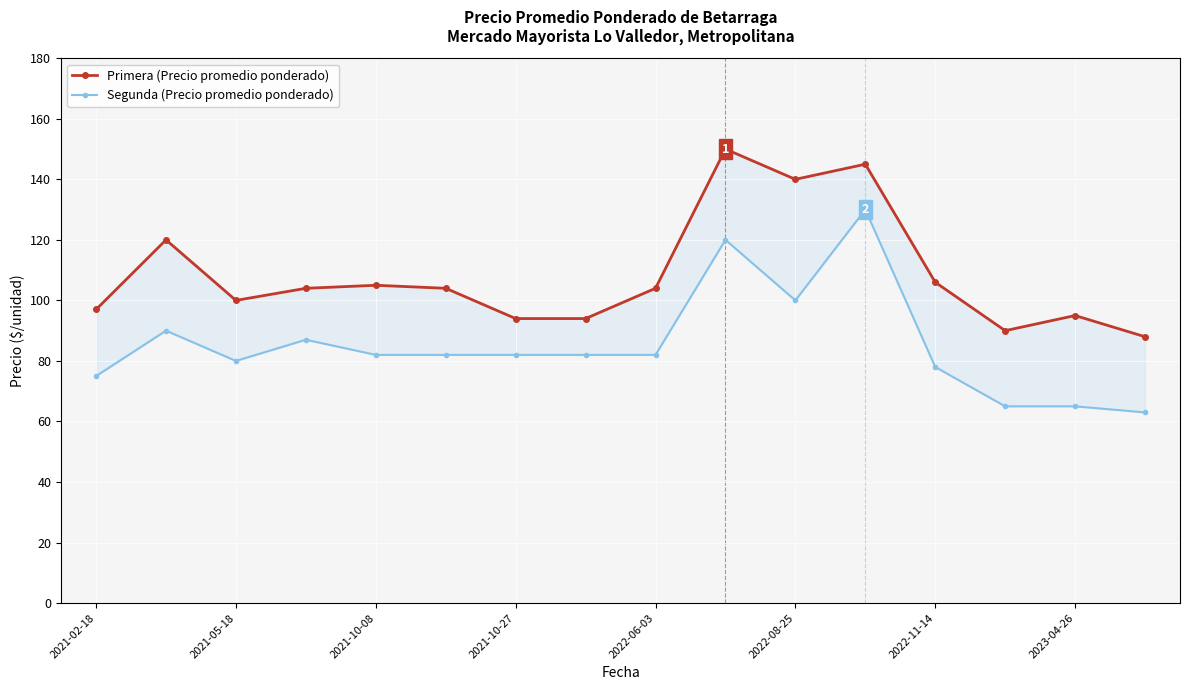

How many data points in Segunda (Precio promedio ponderado) are above 82?

5